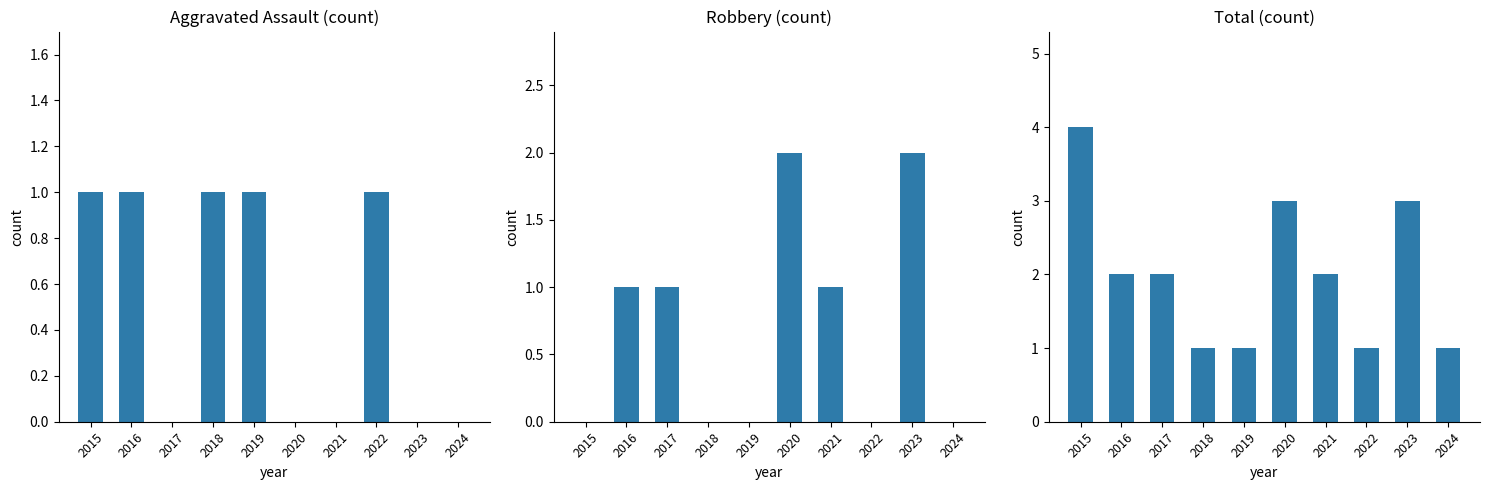

List the series in order of their peak value, lowest first.

Aggravated Assault, Robbery, Total